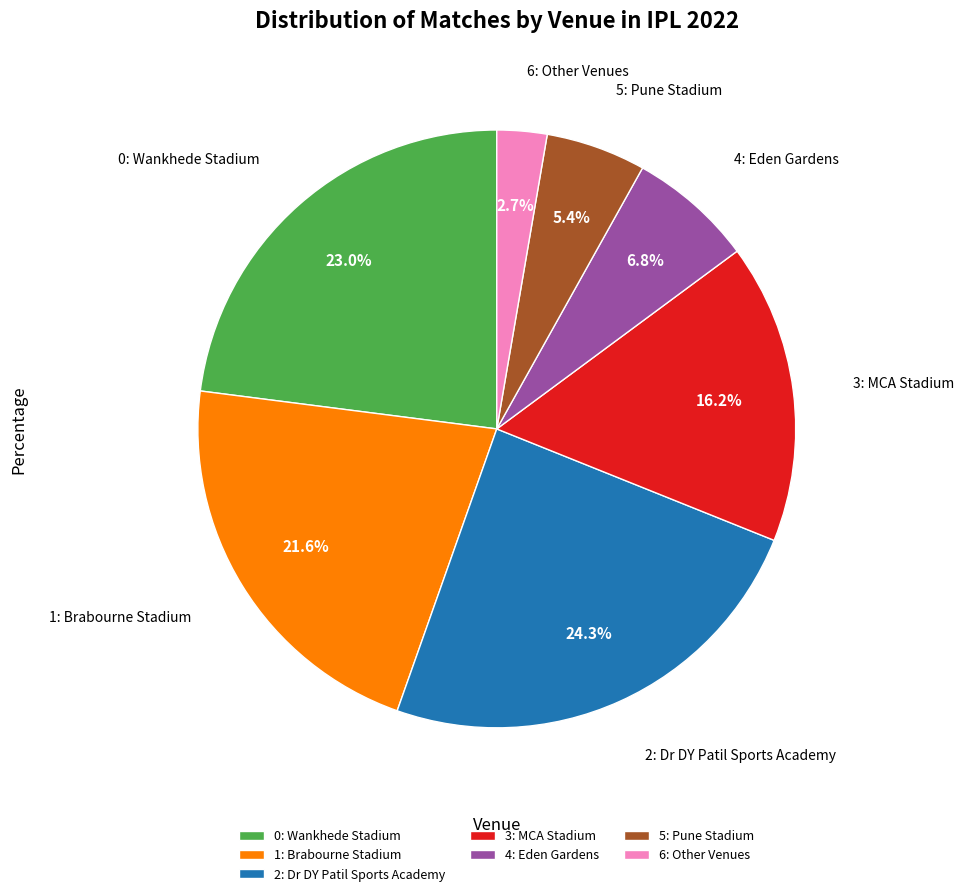

To the nearest percent, what is the average slice percentage?

14%